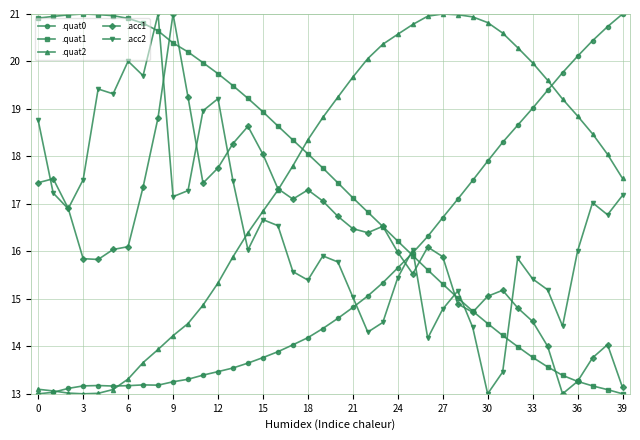

What is the greatest value displayed?

21.0